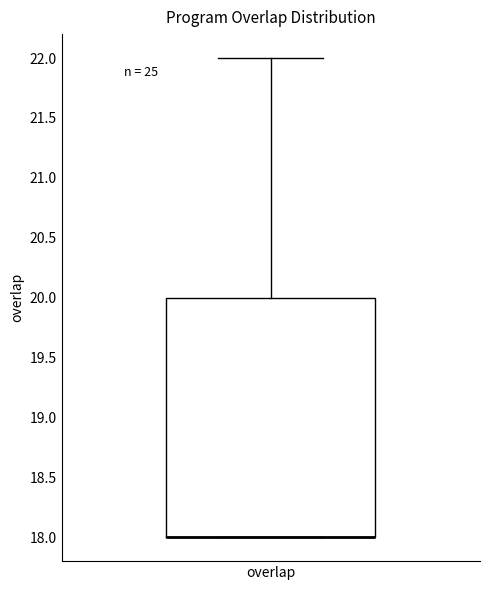

Read this box plot against the y-axis: the position of the median line, the range covered by the box, and the ends of both whiskers. The values are not printed on the chart, so give them approximately, as read against the axis.

median 18 (drawn on the box's lower edge), box 18 to 20, whiskers 18 to 22